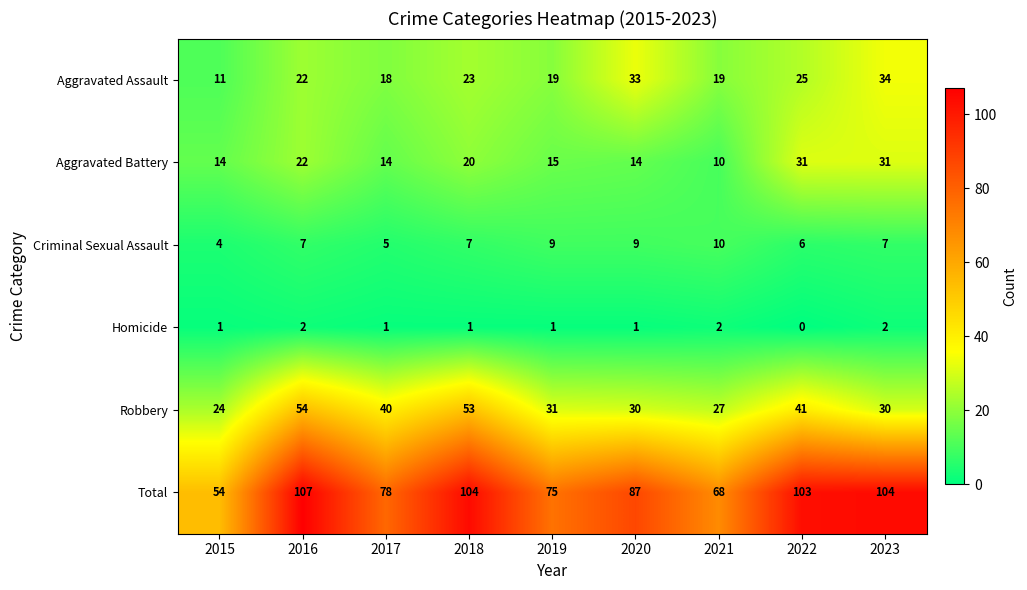

How many data points does each series have?

9